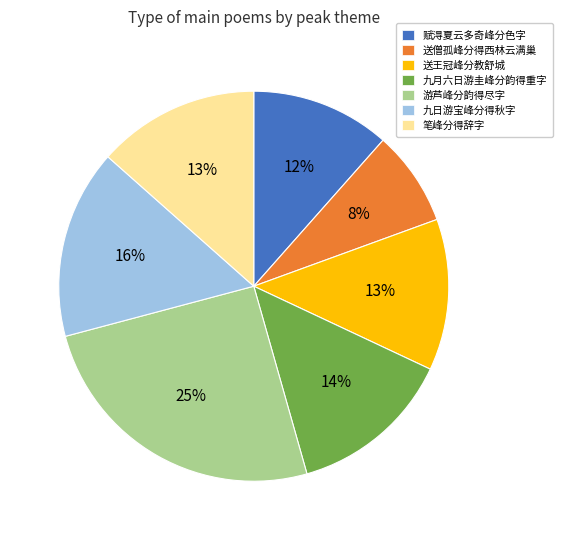

To the nearest percent, what is the difference between the largest and smallest slice percentages?

17%